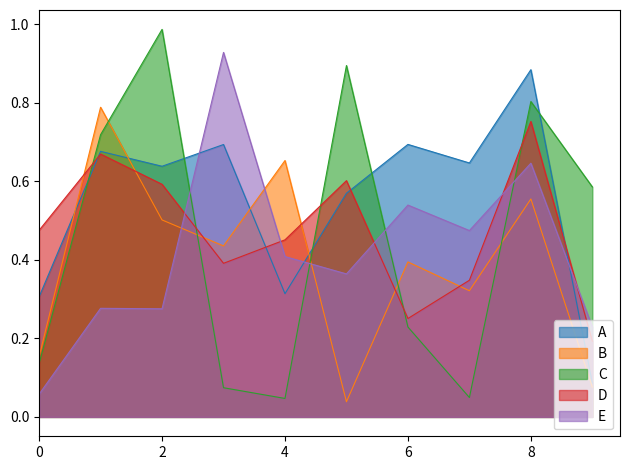

How many data points does each series have?

10